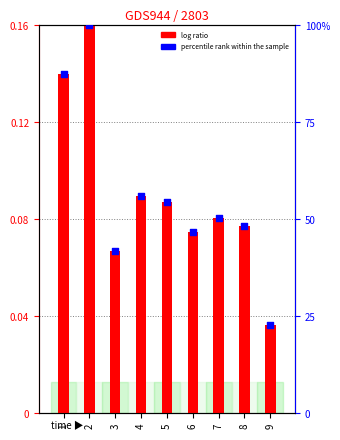

Which series has the largest Y range (max minus min)?

percentile rank within the sample